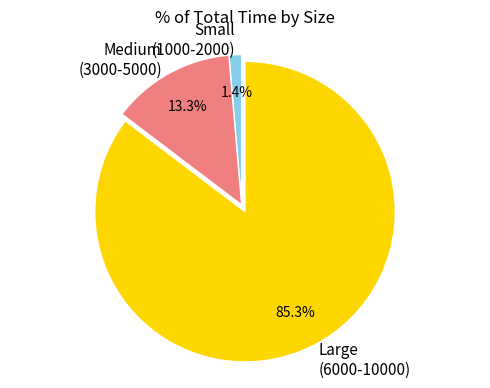

Is there any slice that represents more than half of the pie?

Yes